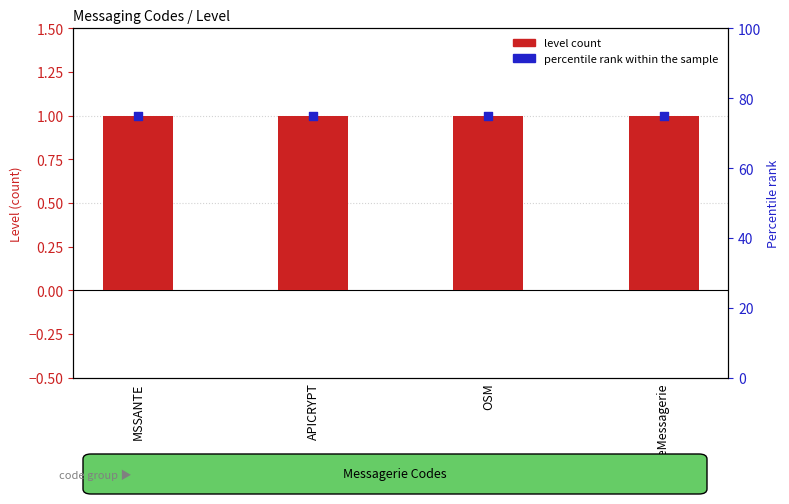

At which category is the sum across all series the highest?

MSSANTE